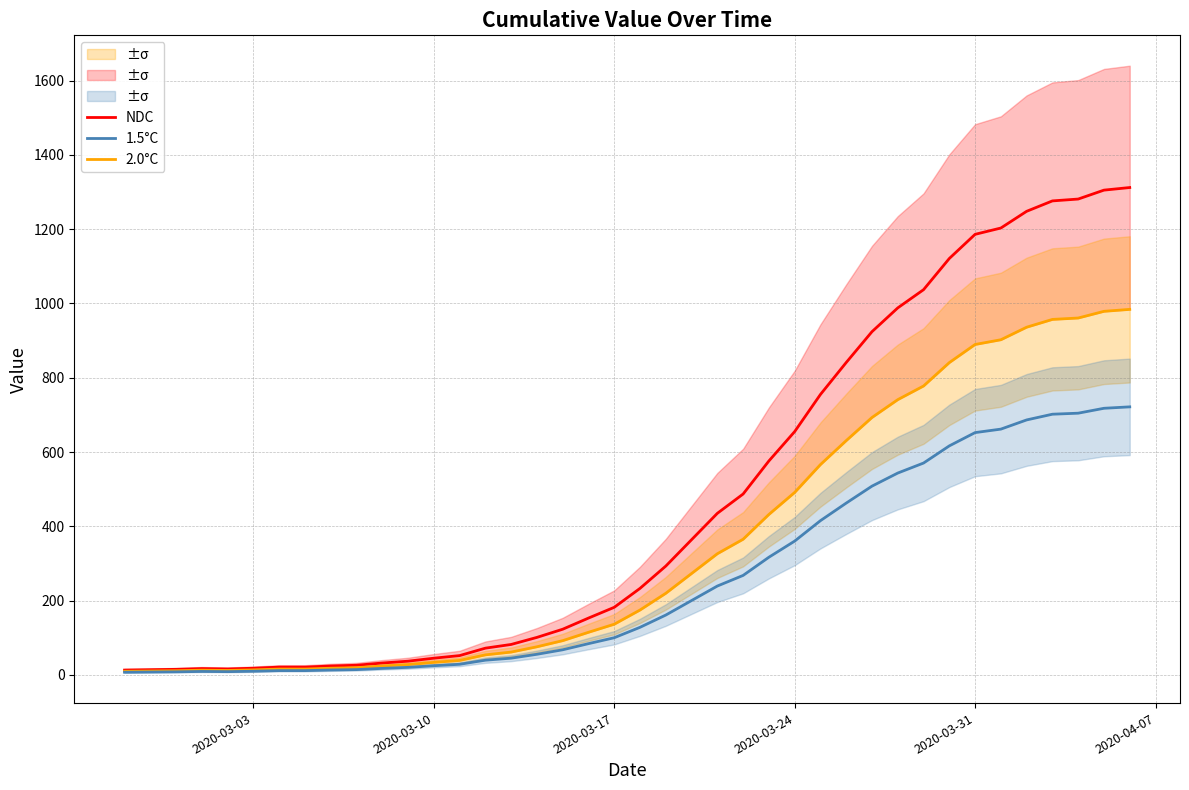

What is the highest value of the NDC series?

1312.0